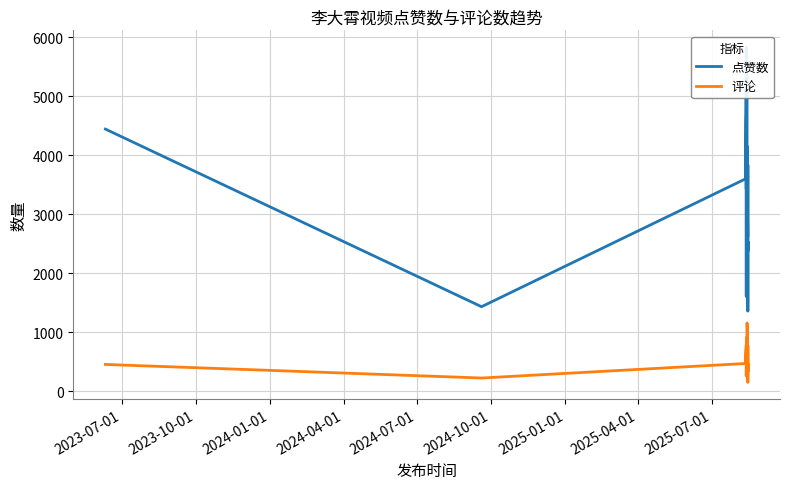

List the series in order of their peak value, lowest first.

评论, 点赞数